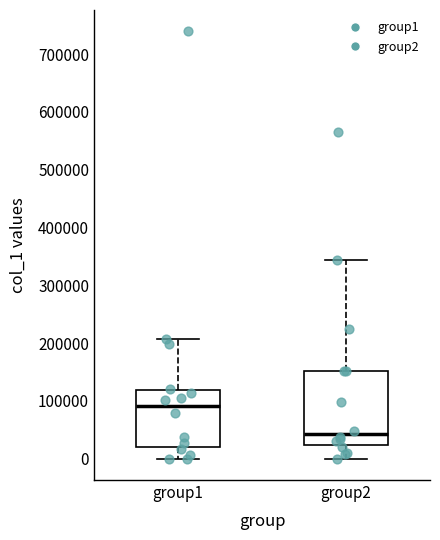

Which box has the highest median line?

group1